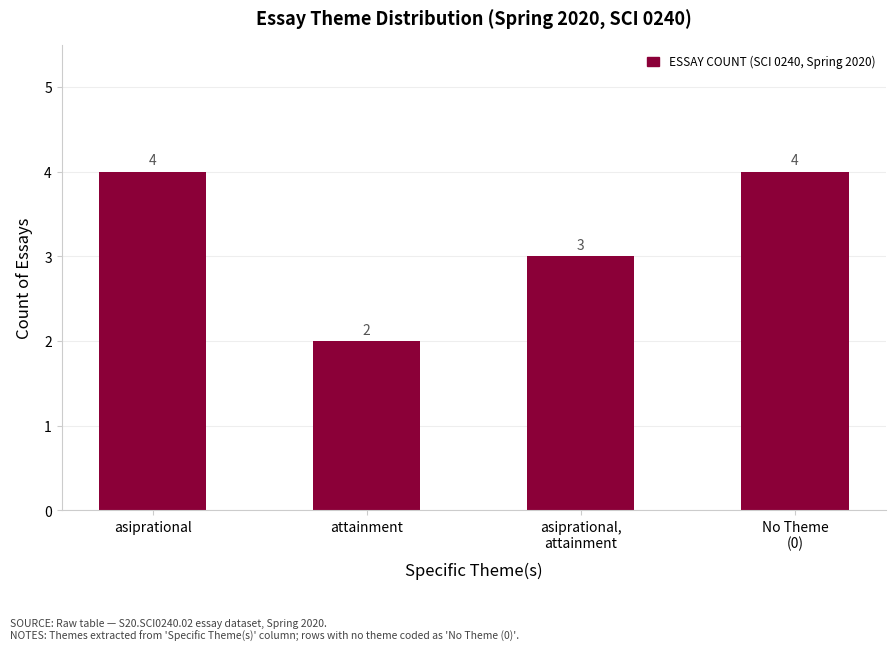

What is the label of the 1st bar from the right?

No Theme
(0)